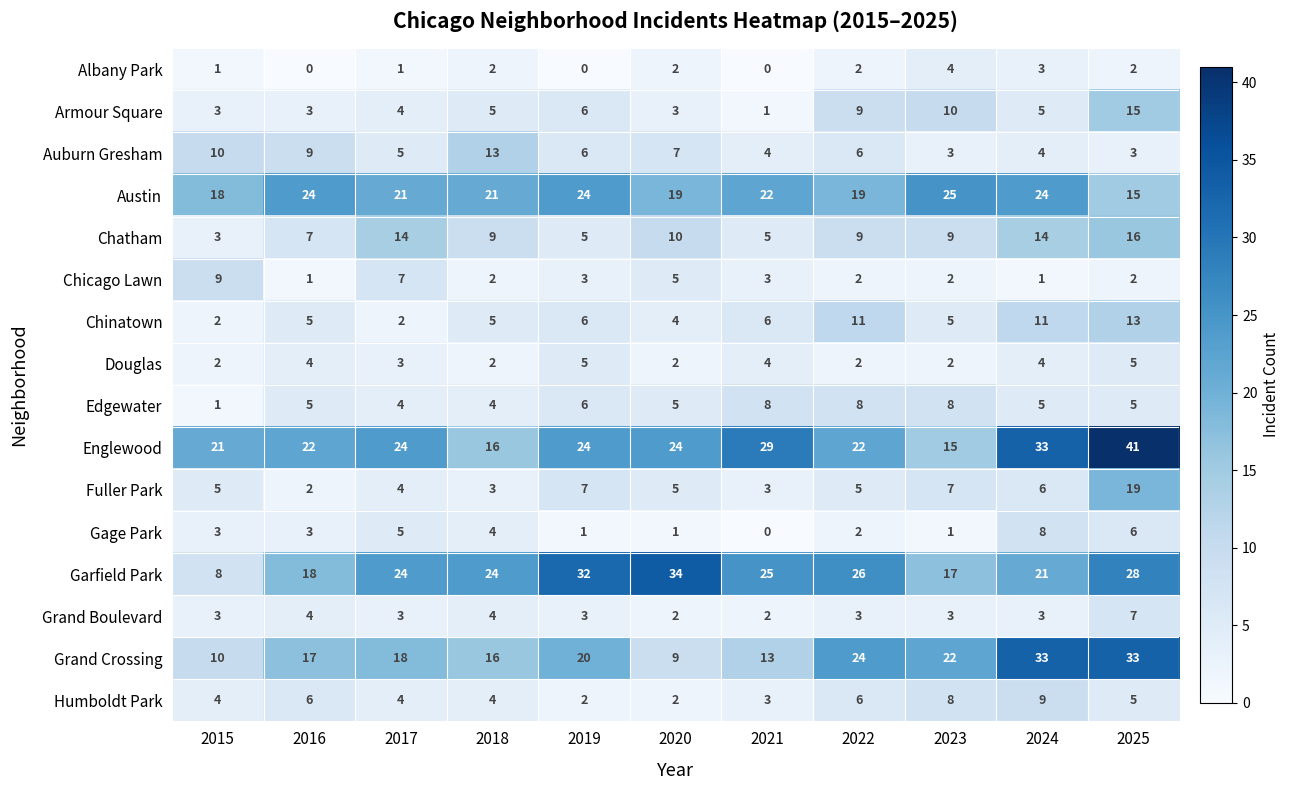

How many distinct data groups are displayed?

16